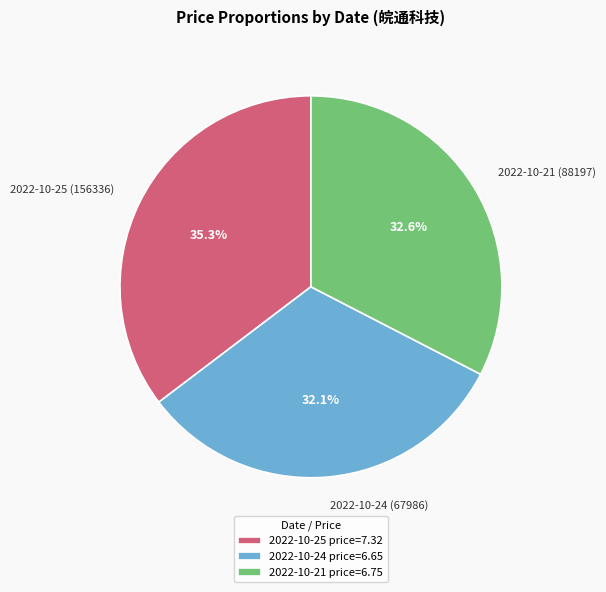

What portion of the pie excludes 2022-10-25 (156336)?

64.7%